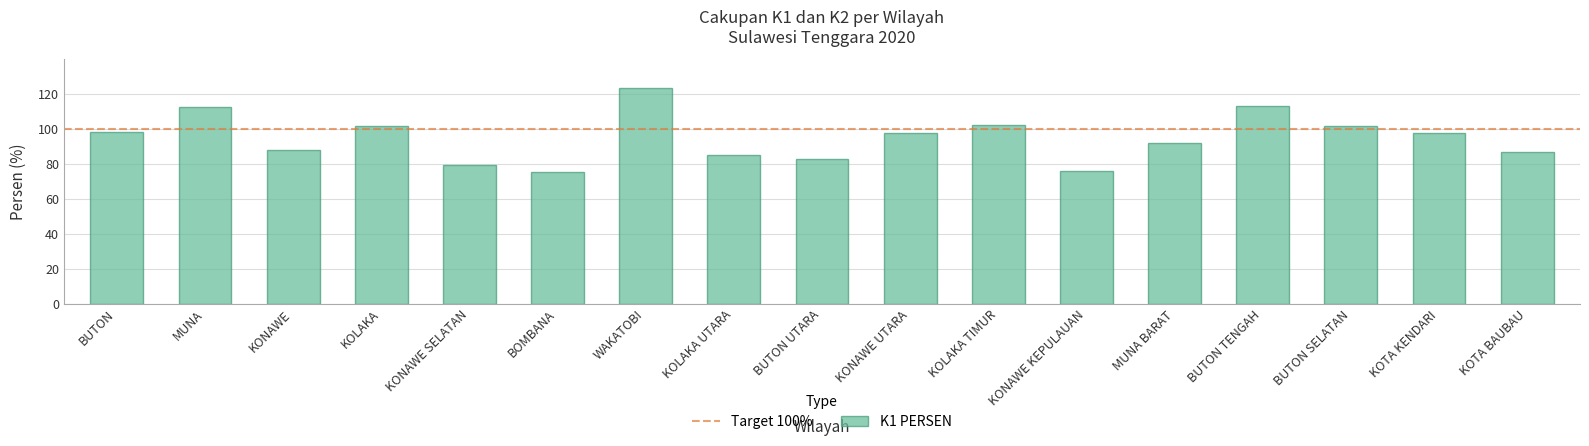

Count the number of data series in this chart.

1